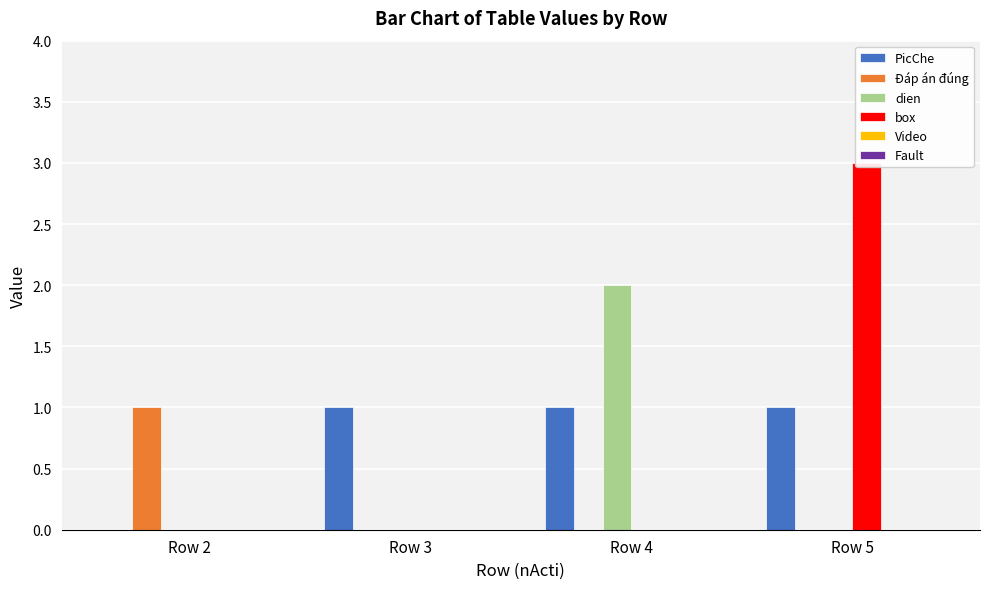

How many positive values does the Đáp án đúng series have?

1